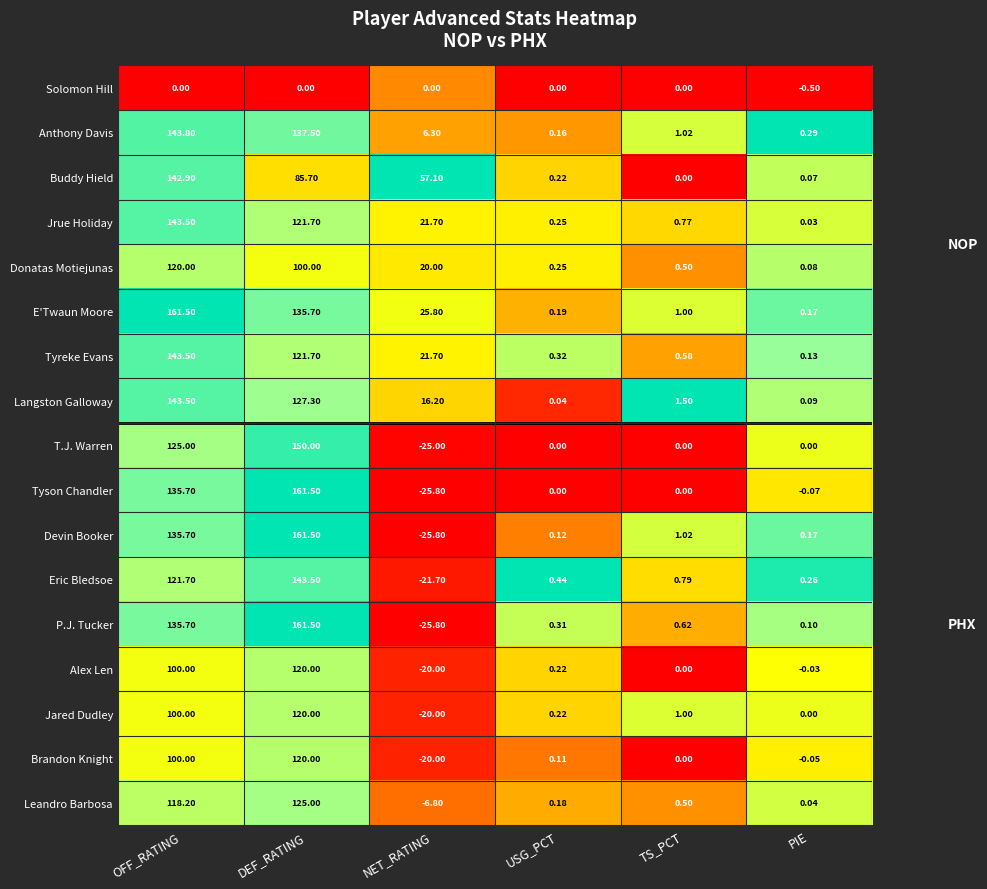

How many data points in Jrue Holiday are less than 21?

3